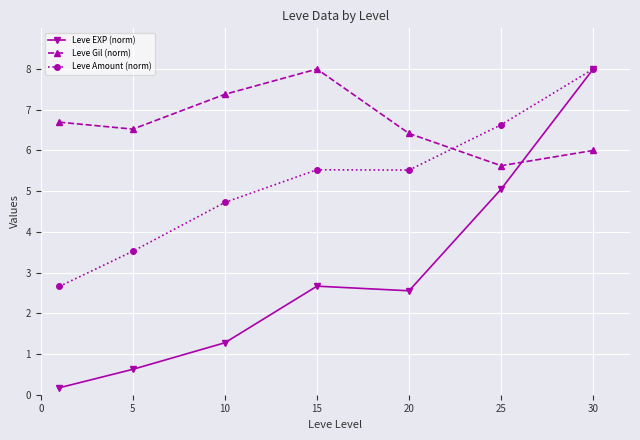

Which series has the widest spread of values?

Leve EXP (norm)